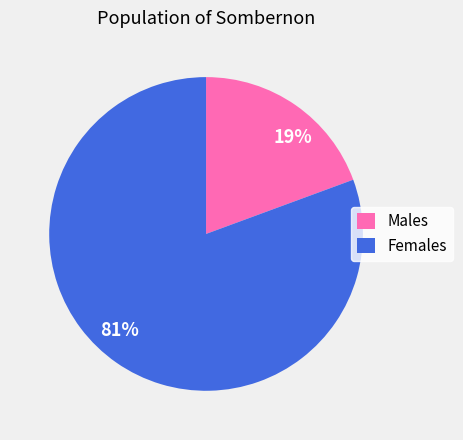

Do 19% and 81% together represent more than half of the pie?

Yes